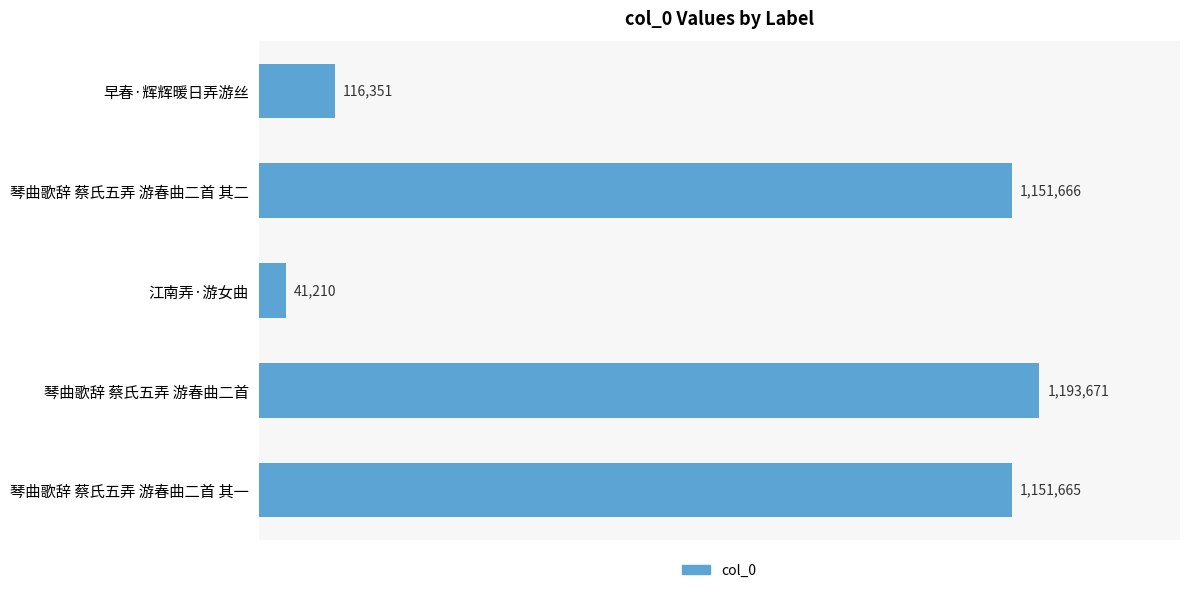

Does the chart contain any negative values?

No